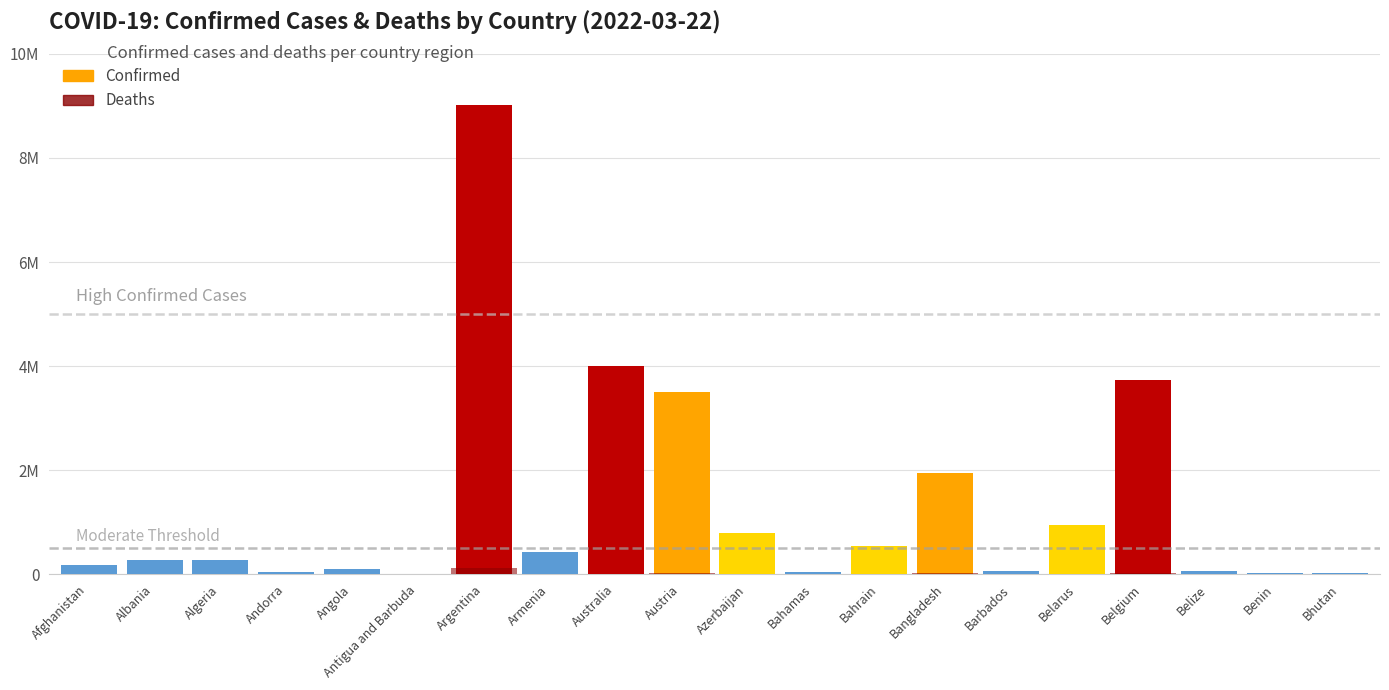

Are the bars horizontal?

No